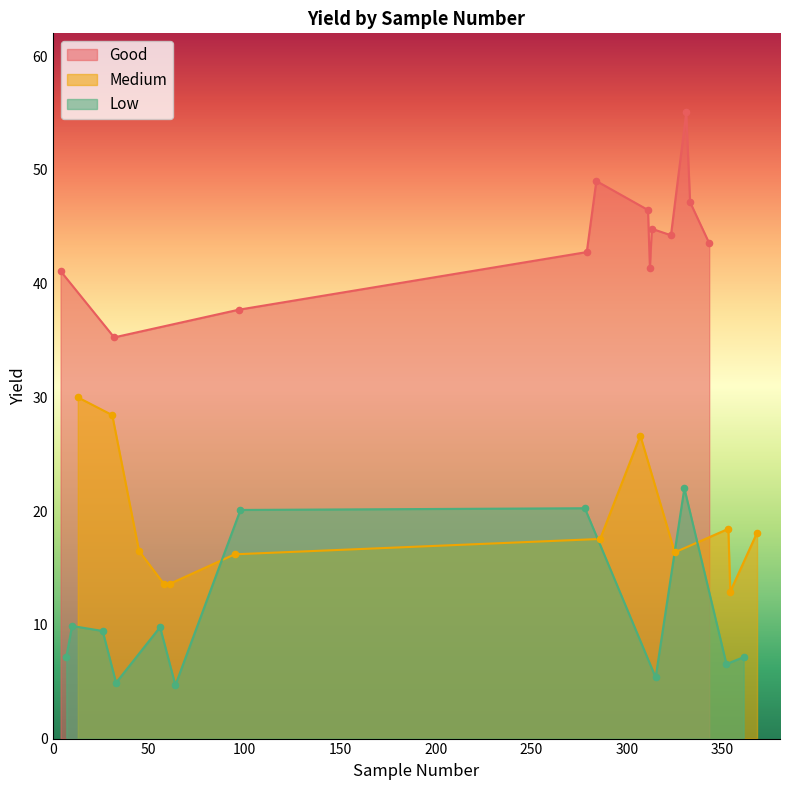

Which series has the widest spread of Y values?

Good